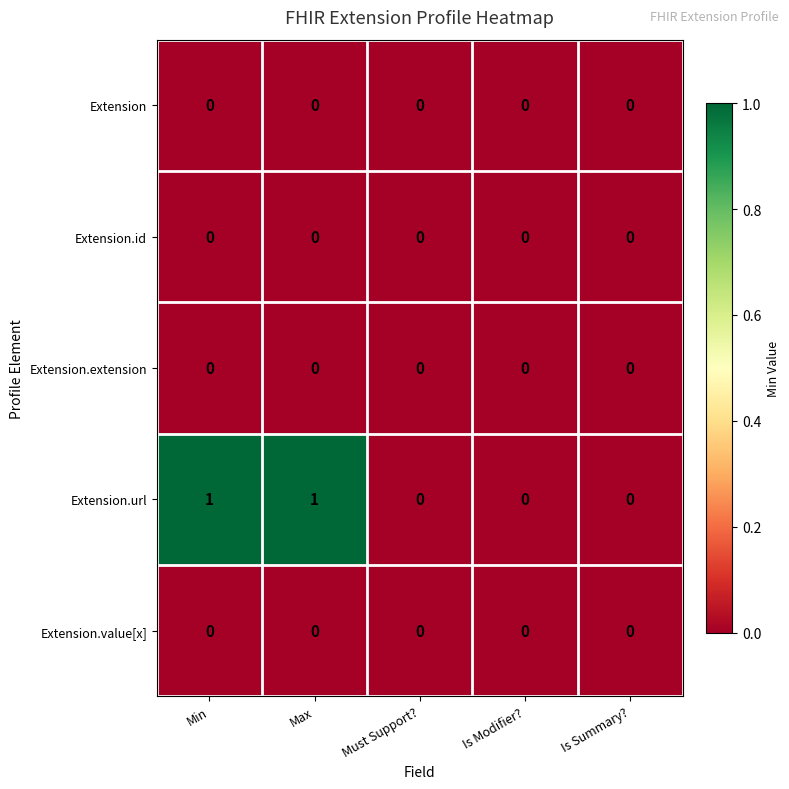

Between Max and Is Summary?, which series saw the biggest shift?

Extension.url